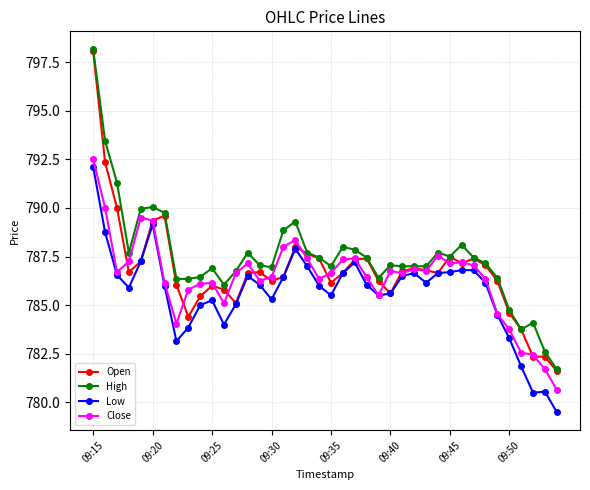

Which series has the largest total across all categories?

High